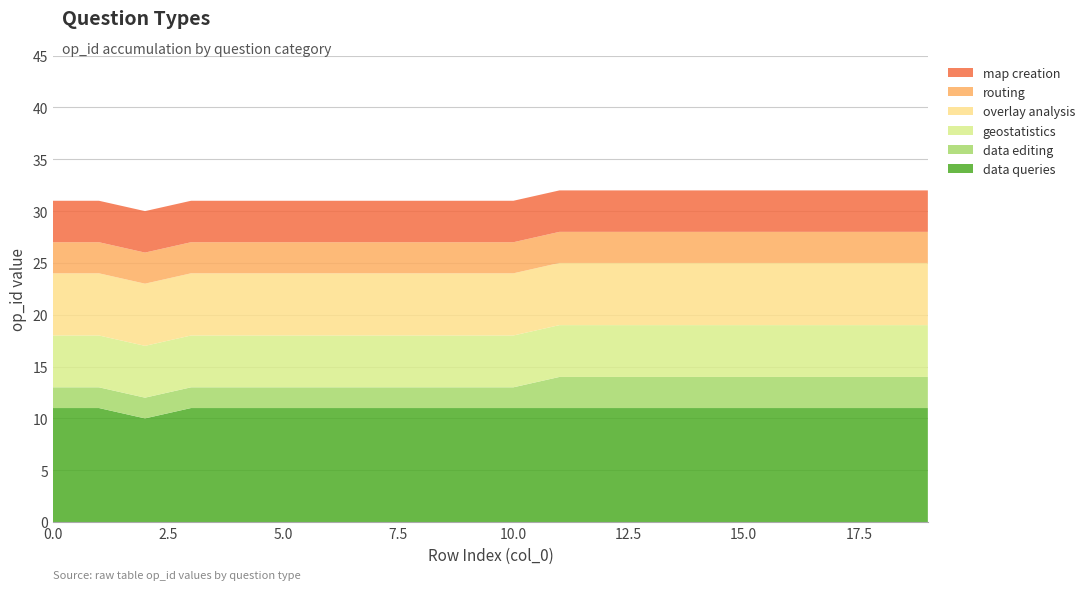

Reading left to right, list all the values displayed in this chart.

data queries: 11	11	10	11	11	11	11	11	11	11	11	11	11	11	11	11	11	11	11	11
data editing: 2	2	2	2	2	2	2	2	2	2	2	3	3	3	3	3	3	3	3	3
geostatistics: 5	5	5	5	5	5	5	5	5	5	5	5	5	5	5	5	5	5	5	5
overlay analysis: 6	6	6	6	6	6	6	6	6	6	6	6	6	6	6	6	6	6	6	6
routing: 3	3	3	3	3	3	3	3	3	3	3	3	3	3	3	3	3	3	3	3
map creation: 4	4	4	4	4	4	4	4	4	4	4	4	4	4	4	4	4	4	4	4